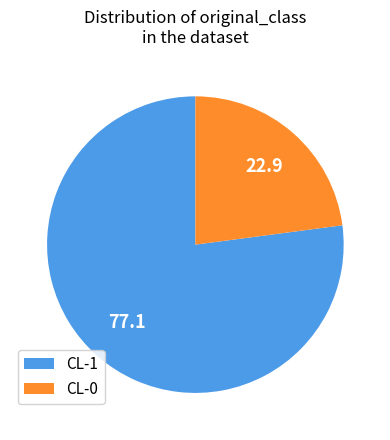

Does CL-0 account for over 50% of the chart?

No